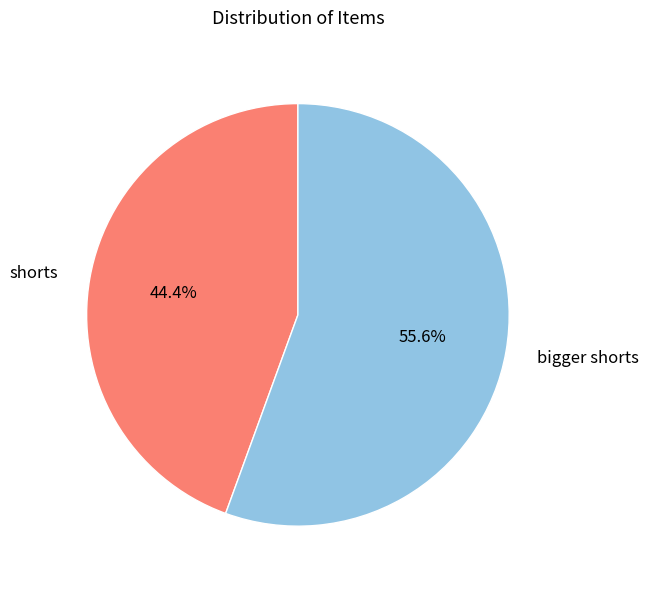

To the nearest percent, what is the difference between the bigger shorts and shorts slice percentages?

11%